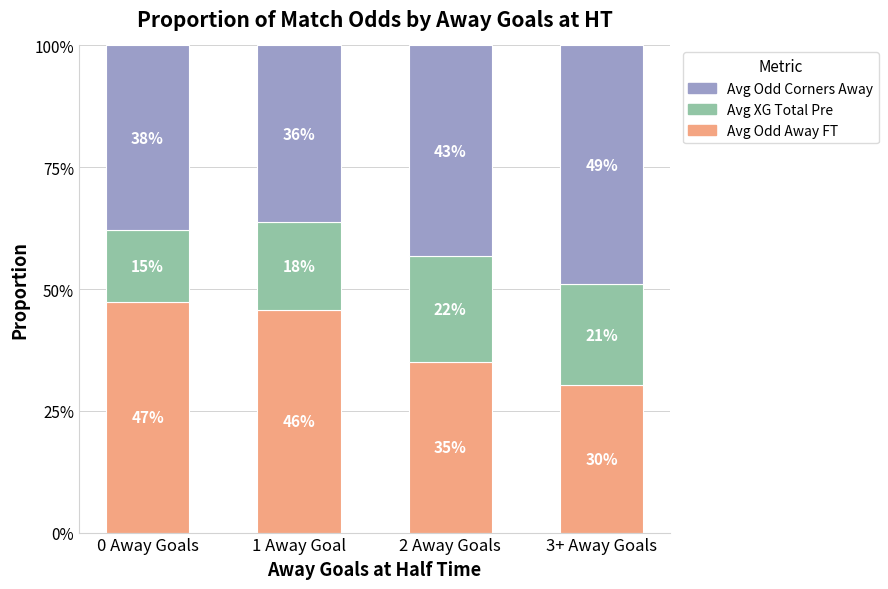

How many bars are there in total?

4